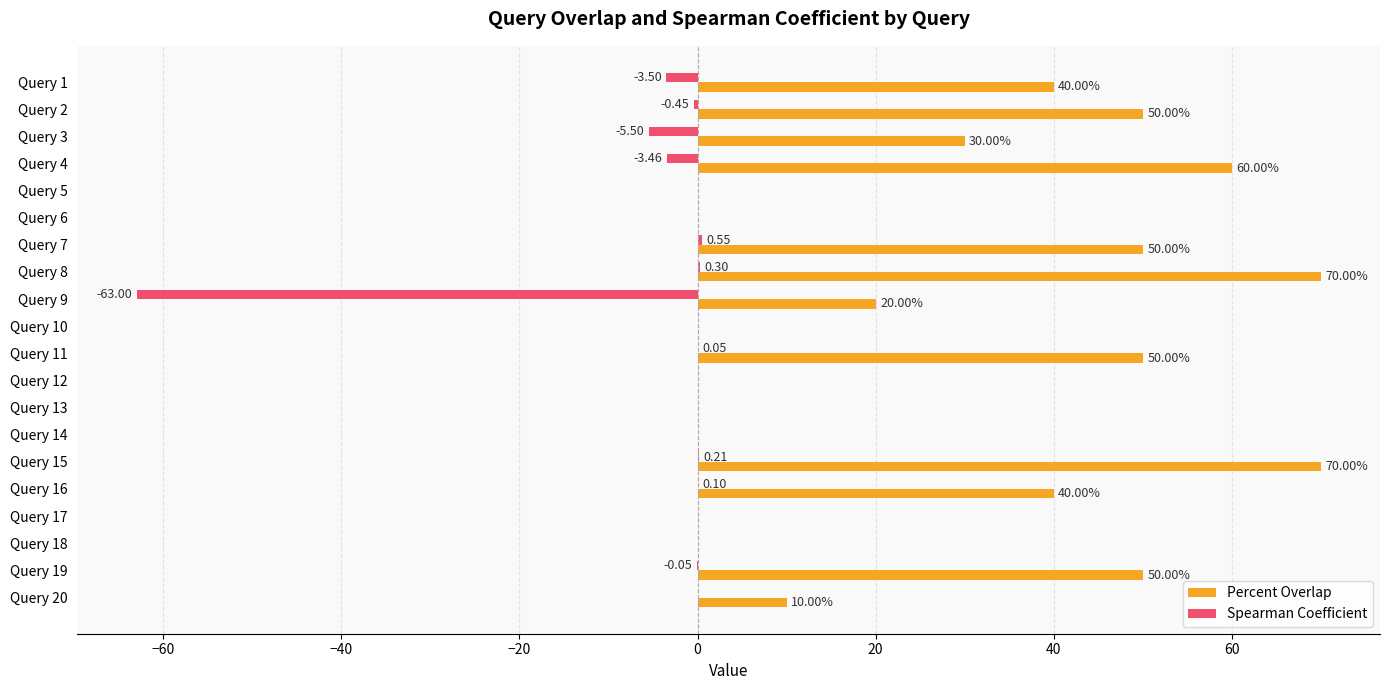

At which category is the sum across all series the highest?

Query 8